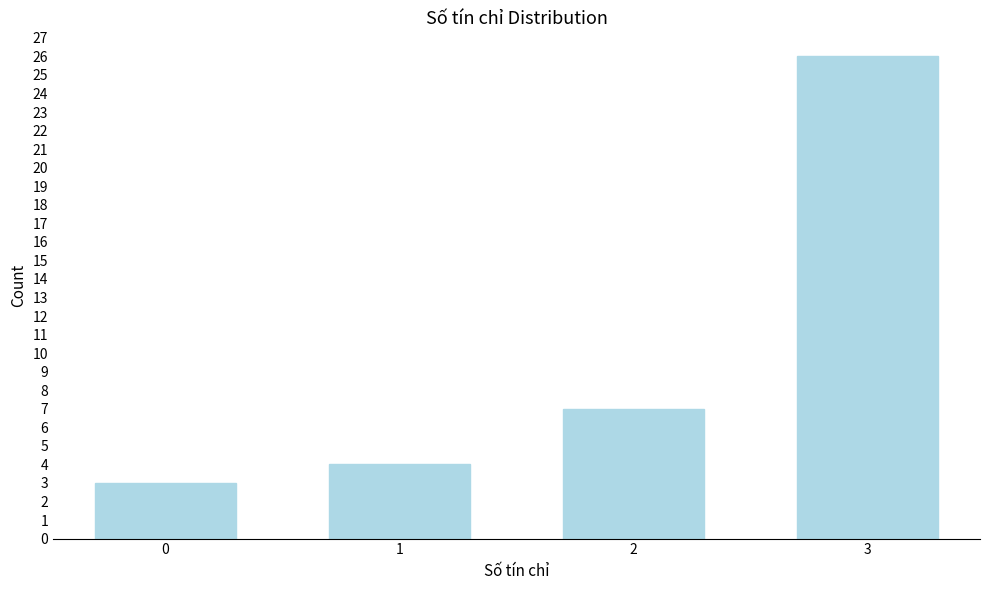

Reading left to right, extract all data points from this chart.

3	4	7	26